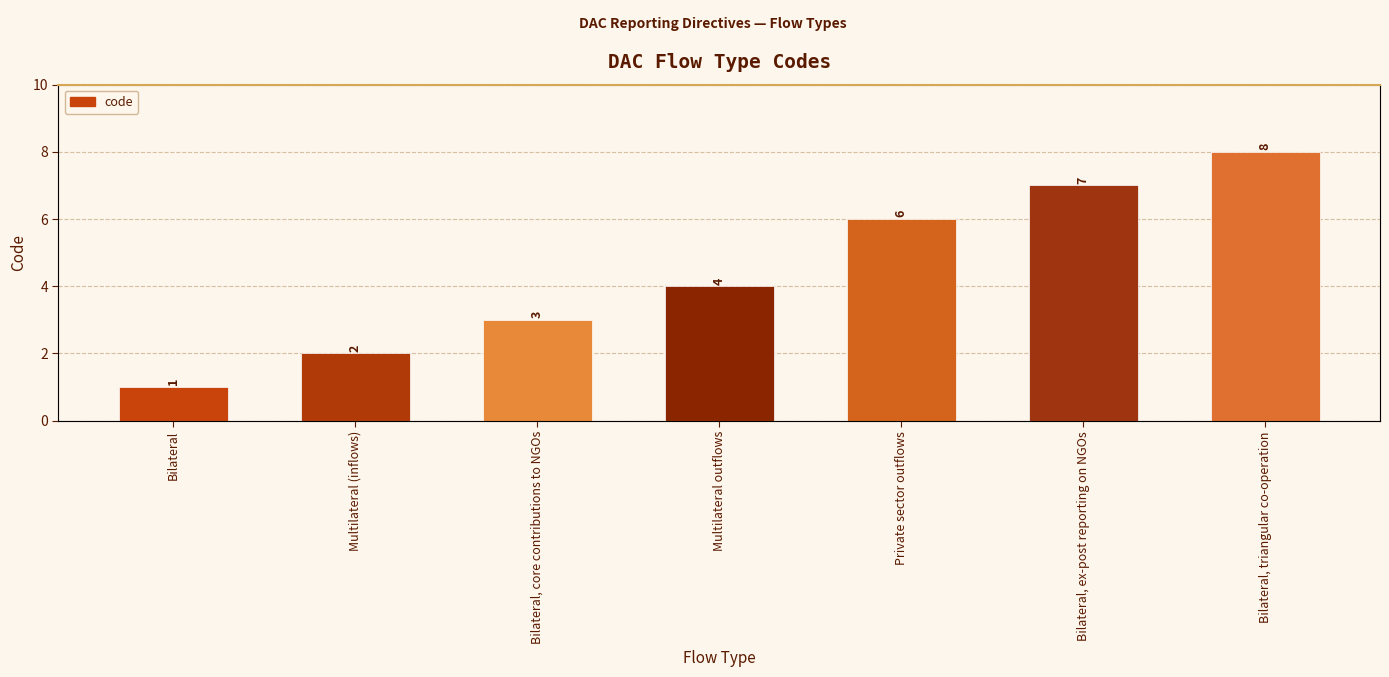

Is it true that the value at Private sector outflows is 6?

True